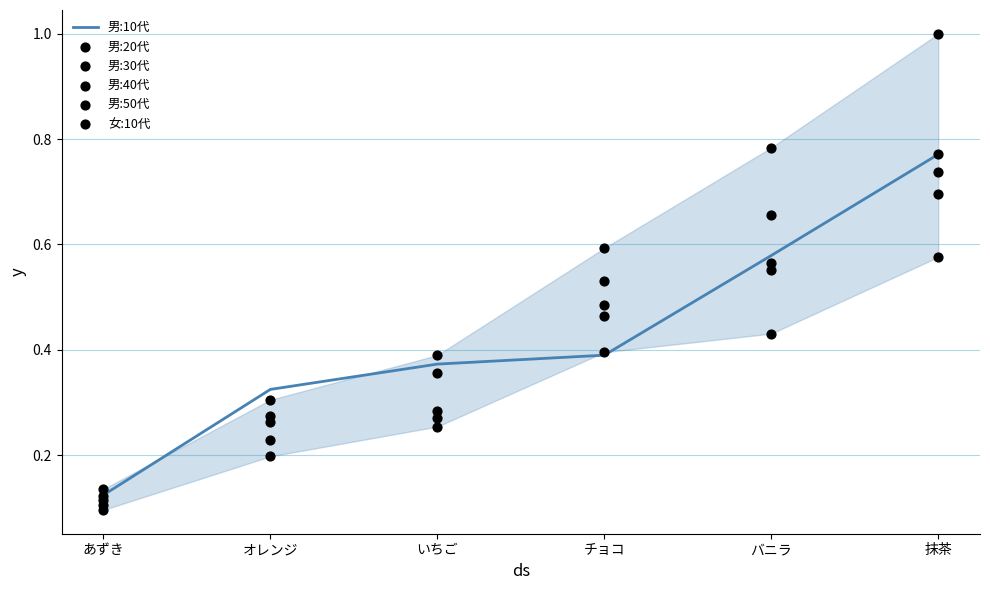

Is the value of 男:30代 at あずき greater than the value of 男:10代 at バニラ?

No